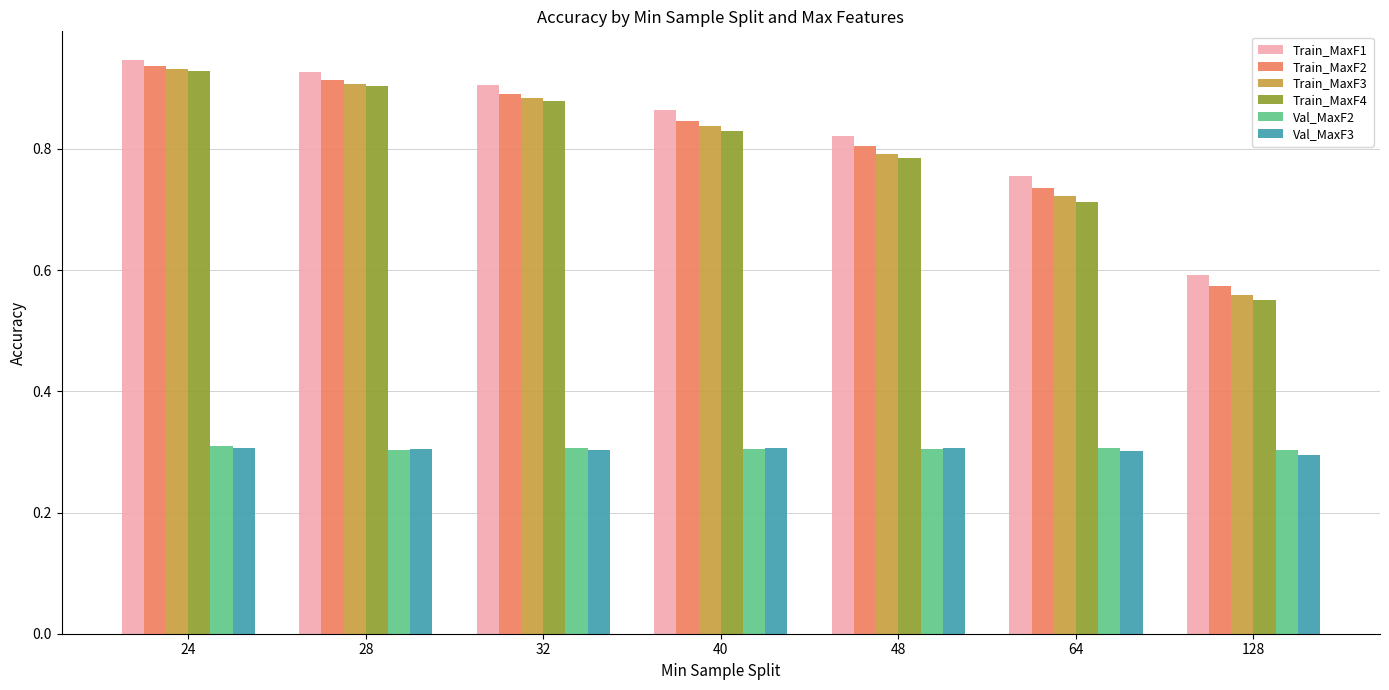

List the labels in order of Train_MaxF2 value, largest first.

24, 28, 32, 40, 48, 64, 128